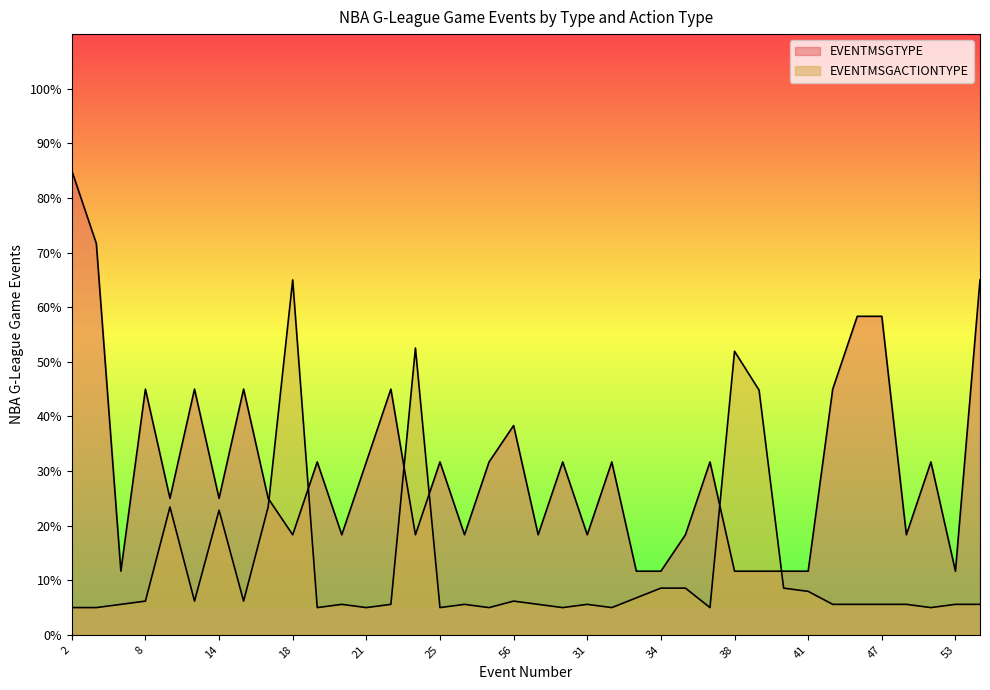

What is the average value of the EVENTMSGACTIONTYPE series?

12.3